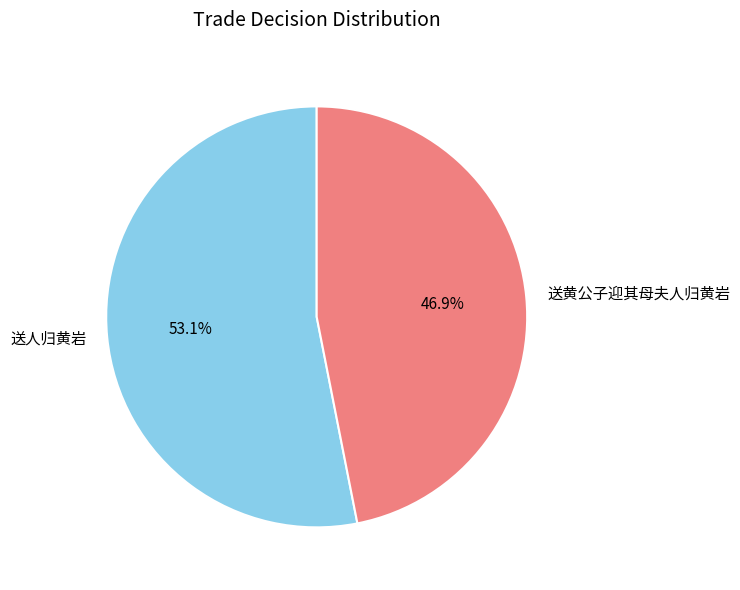

To the nearest percent, what is the difference between the largest and smallest slice percentages?

6%